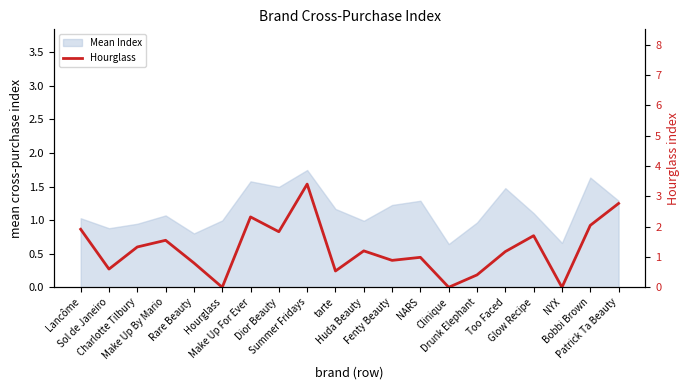

Does the chart have visible grid lines?

No